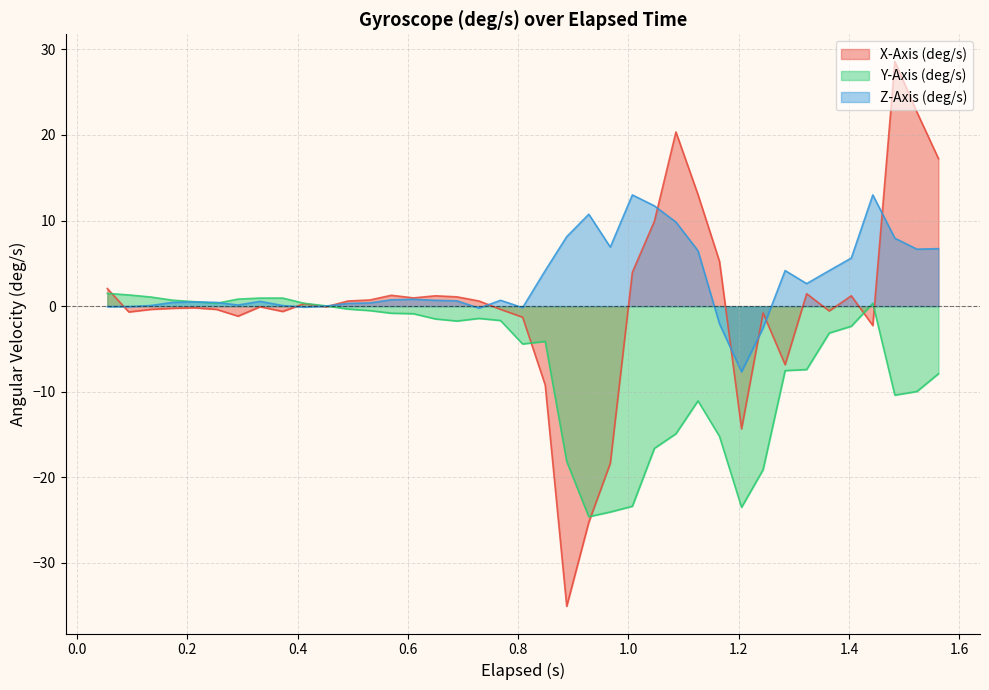

What is the smallest value displayed?

-35.1